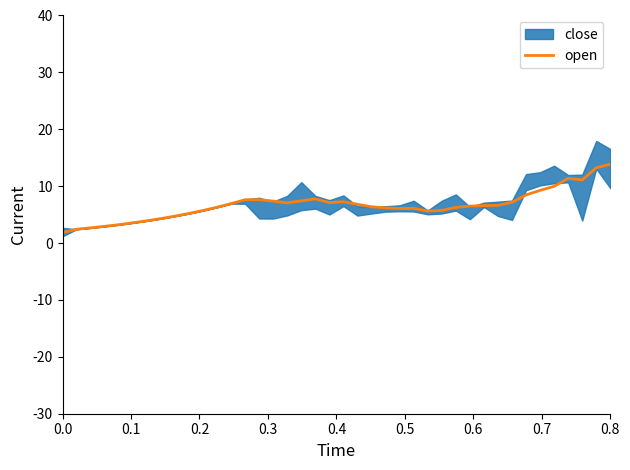

What is the sum of the values at 35 and 24?

16.1